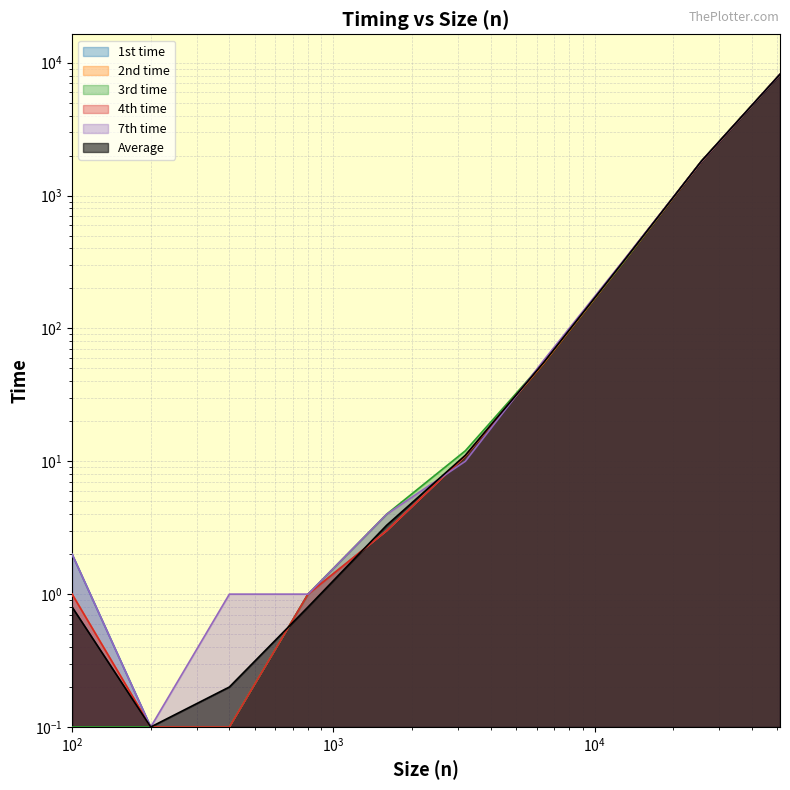

How many values in the 7th time series exceed 10?

4